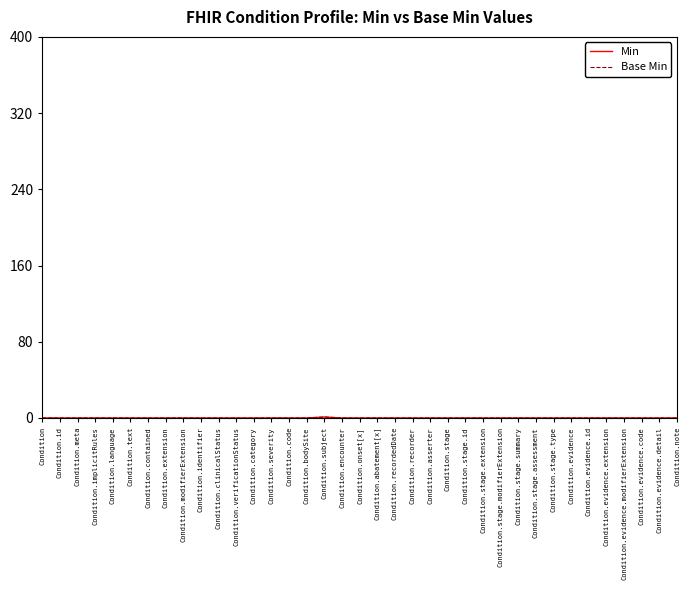

Does the chart have visible grid lines?

No